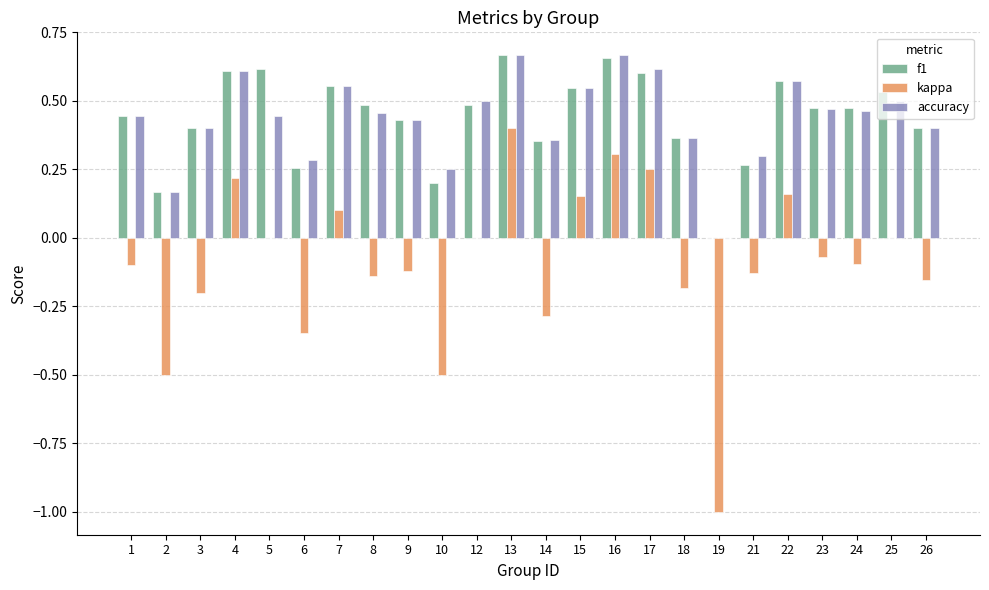

Is it true that f1 equals 0.4 at 15?

False